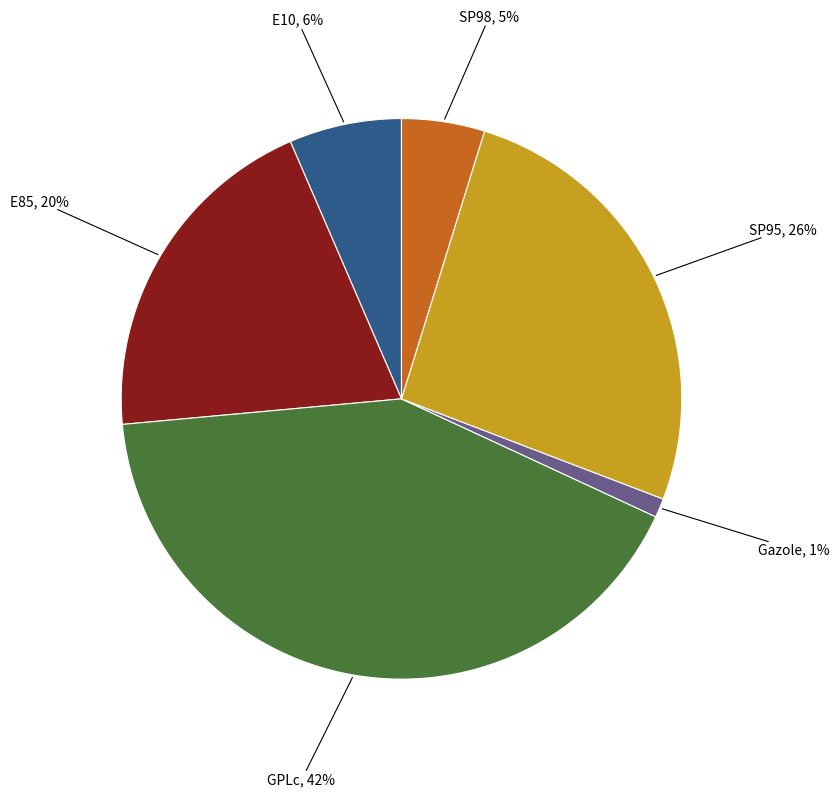

Which category has the biggest portion of the pie?

GPLc